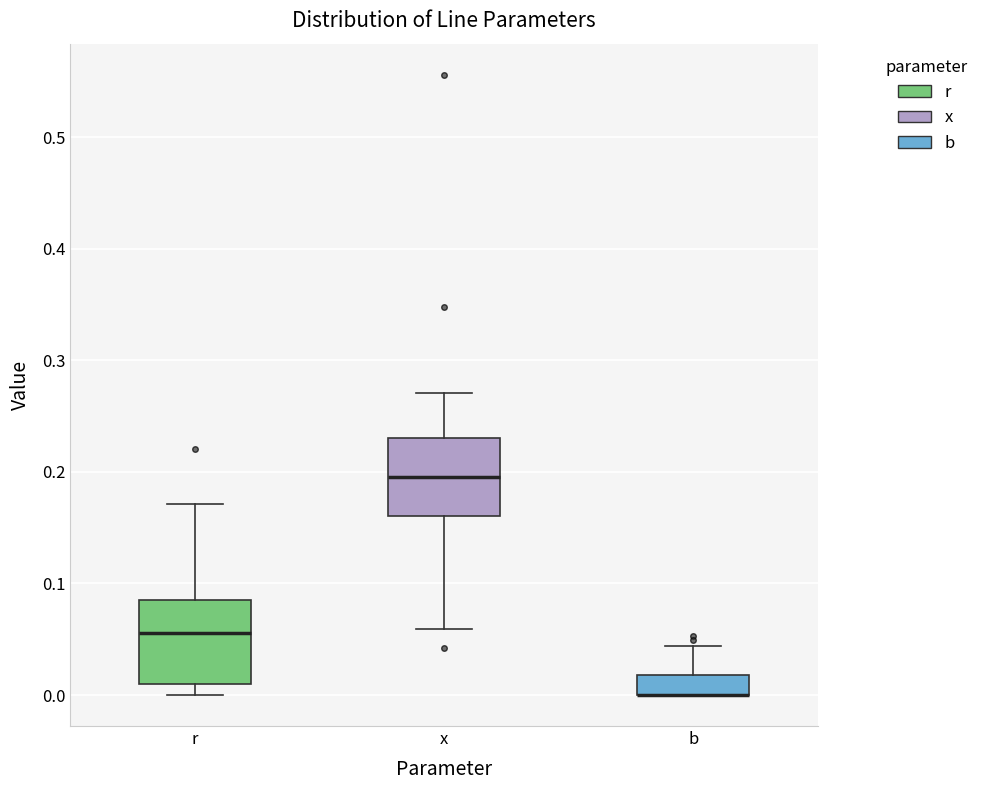

Reading left to right, transcribe this box plot: for each box, give where its median line is, the range the box spans, and where its two whiskers end, as read against the y-axis. The values are not printed on the chart, so give them approximately, as read against the axis.

r: median 0.06, box 0.01 to 0.09, whiskers 0.00 to 0.17
x: median 0.20, box 0.16 to 0.23, whiskers 0.06 to 0.27
b: median 0.00 (drawn on the box's lower edge), box 0.00 to 0.02, whiskers 0.00 to 0.04